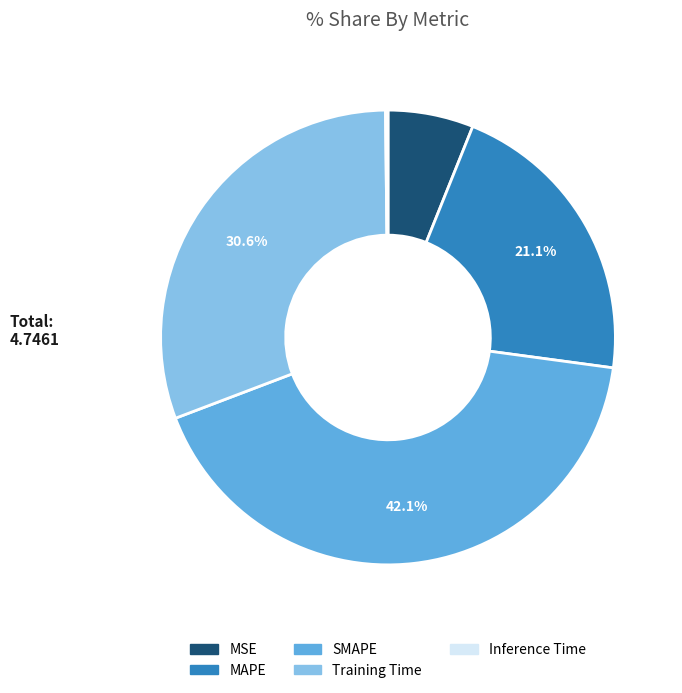

Which category has the biggest portion of the pie?

SMAPE